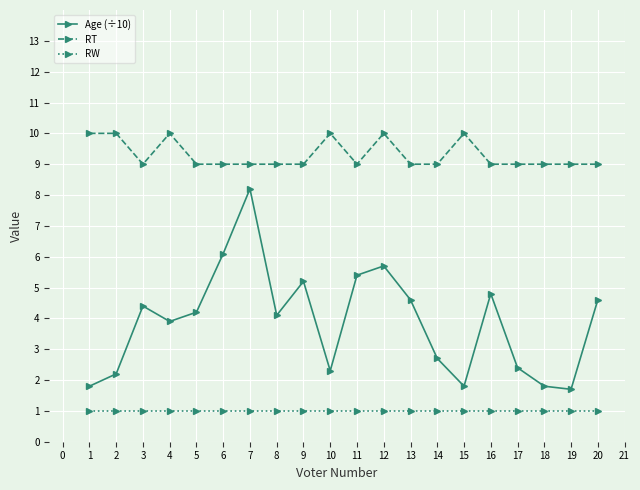

Which series has the largest total across all categories?

RT